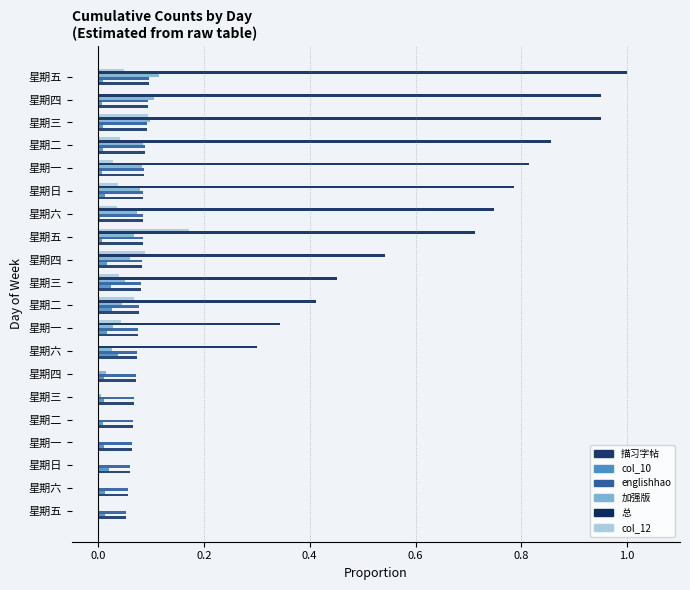

Count the number of data series in this chart.

6